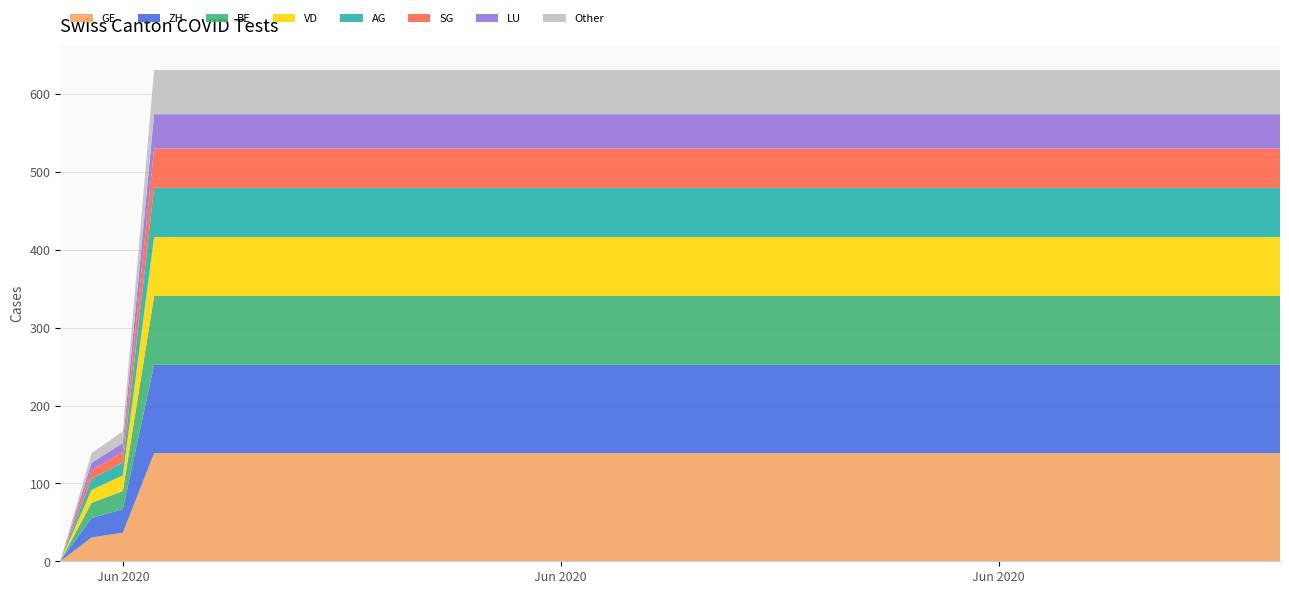

What are all the series names shown in the legend?

GE, ZH, BE, VD, AG, SG, LU, Other